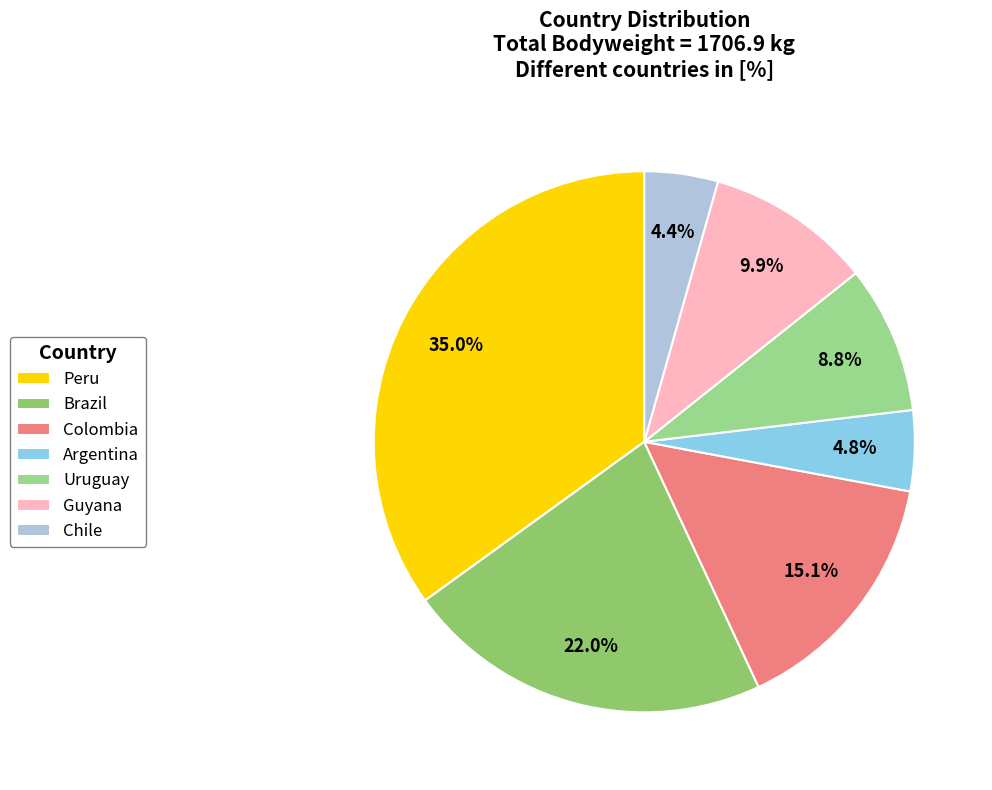

Which slice is the smallest?

Chile